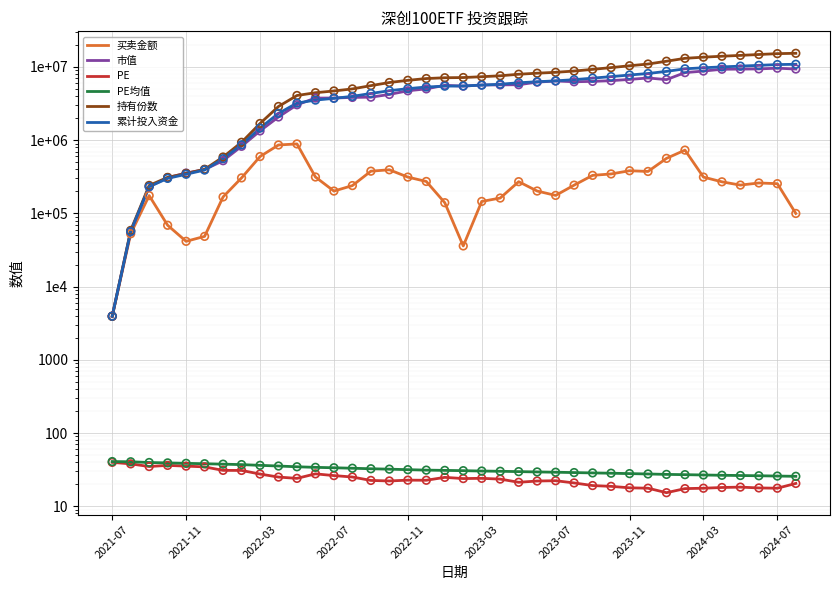

At which category is the sum across all series the highest?

2024-07